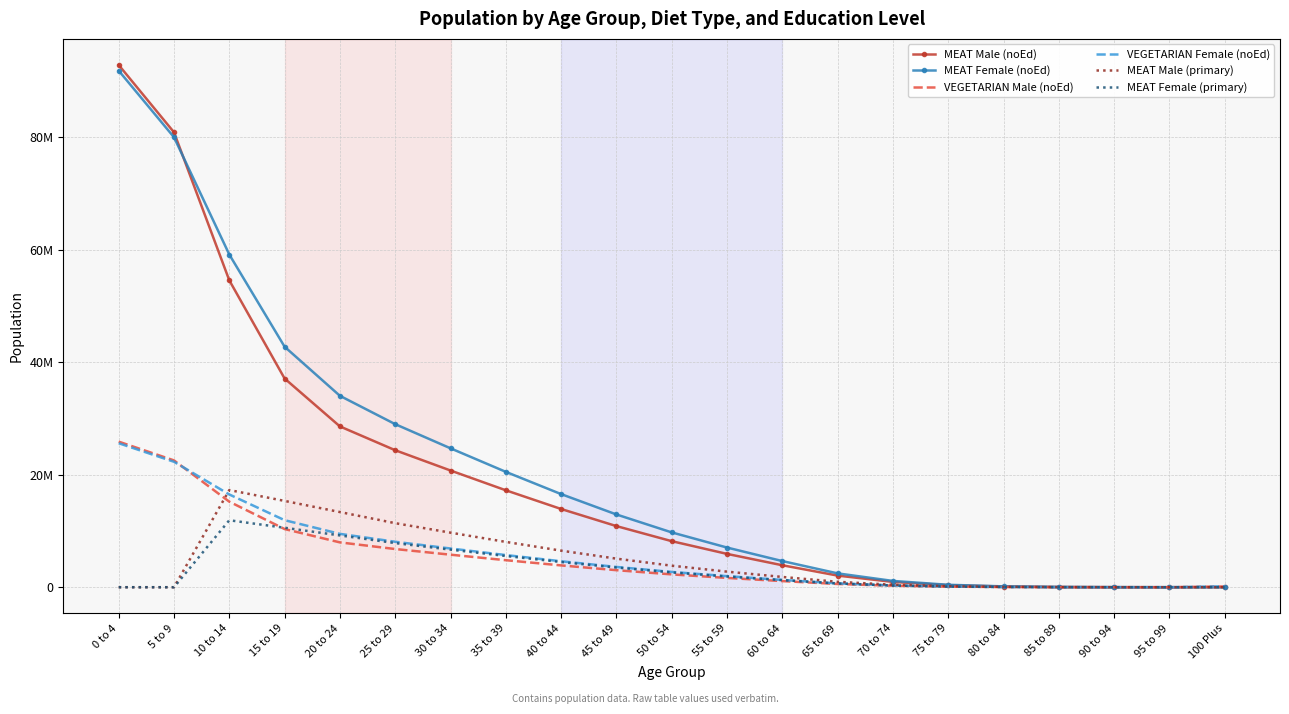

What is the maximum value shown in the chart?

92893780